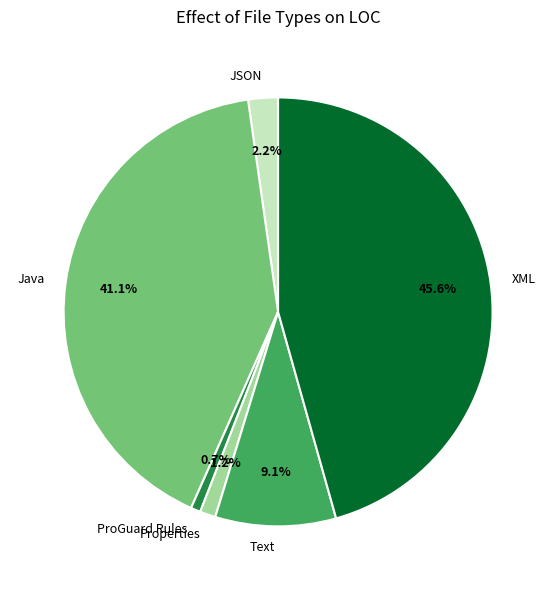

Which category has the biggest portion of the pie?

XML